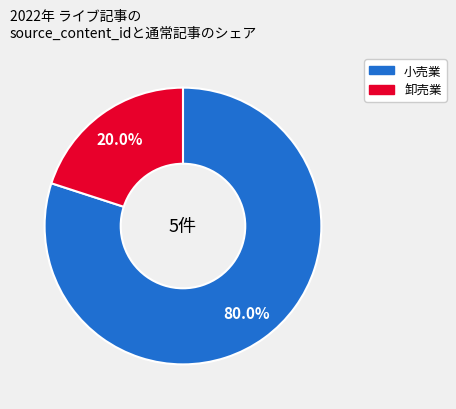

How many segments does this pie chart have?

2